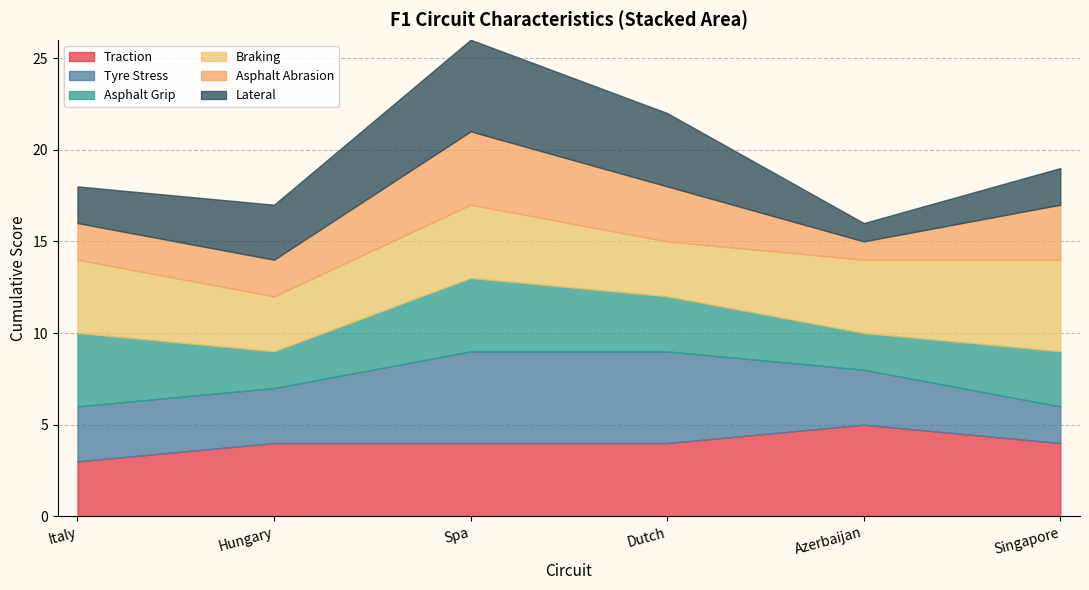

True or false: Lateral and Asphalt Abrasion cross at least once.

True